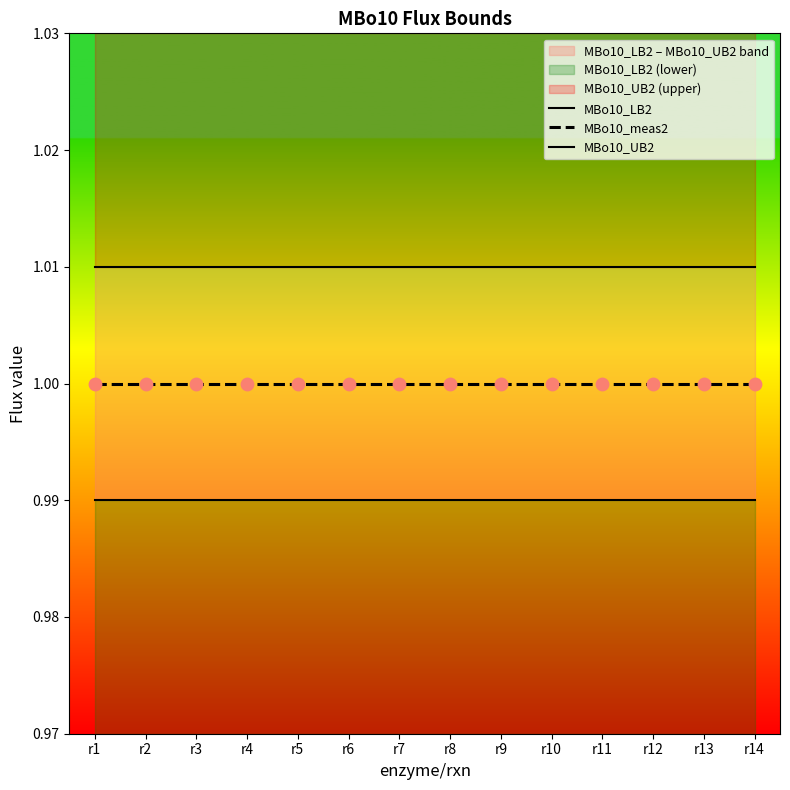

At which category is the sum across all series the highest?

r1